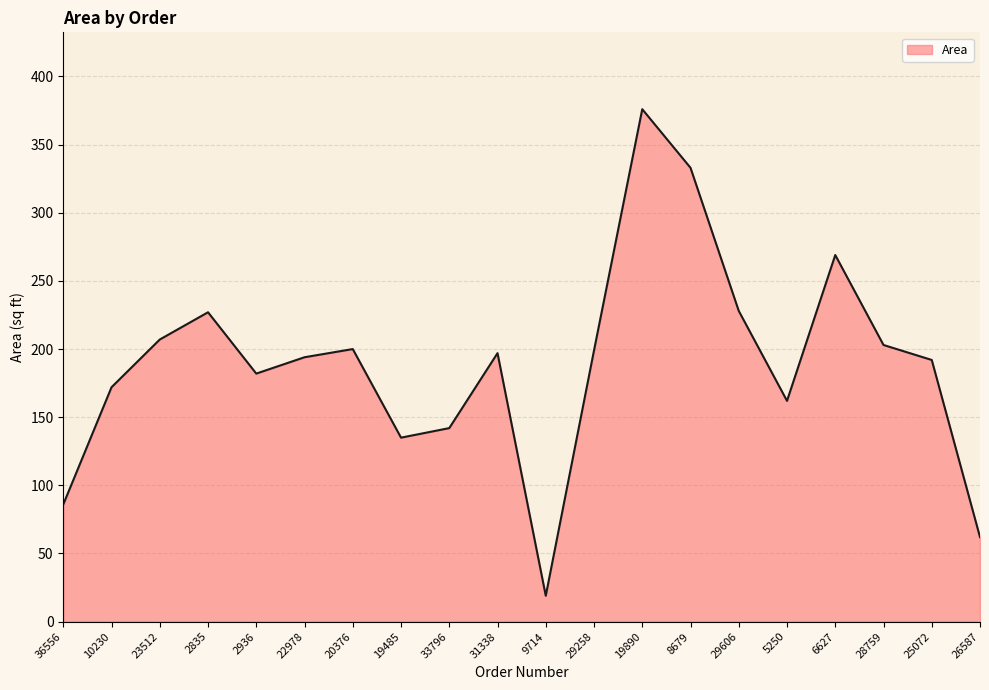

What is the minimum value shown in the chart?

19